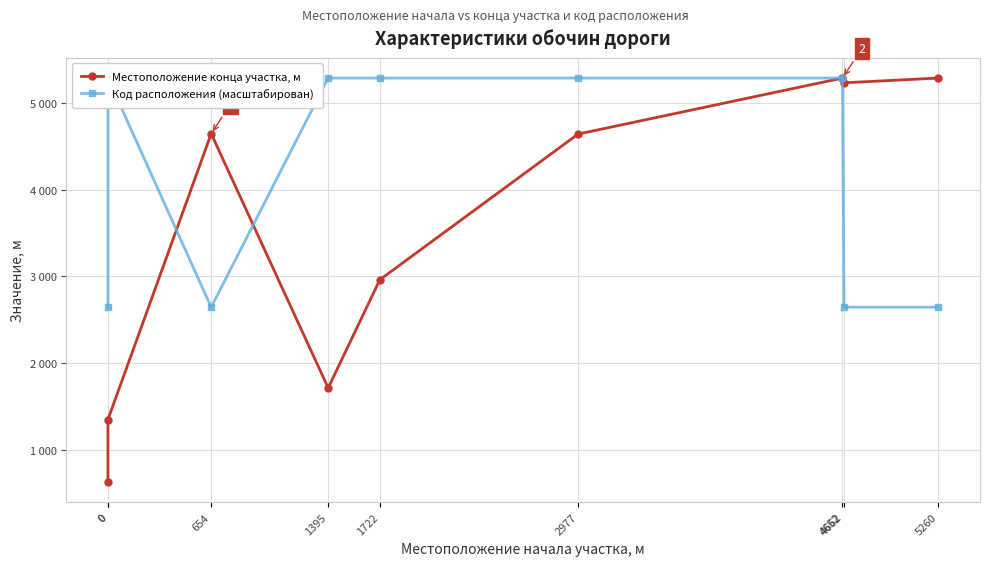

Rank the series by their average value, from lowest to highest.

Местоположение конца участка, м, Код расположения (масштабирован)